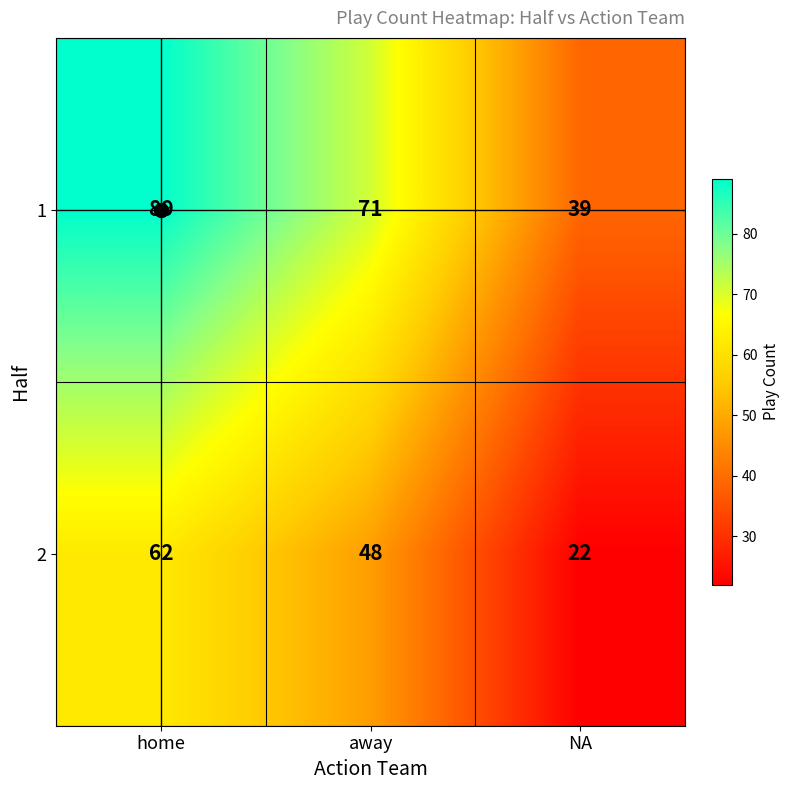

The value of 2 at home is 62. True or false?

True